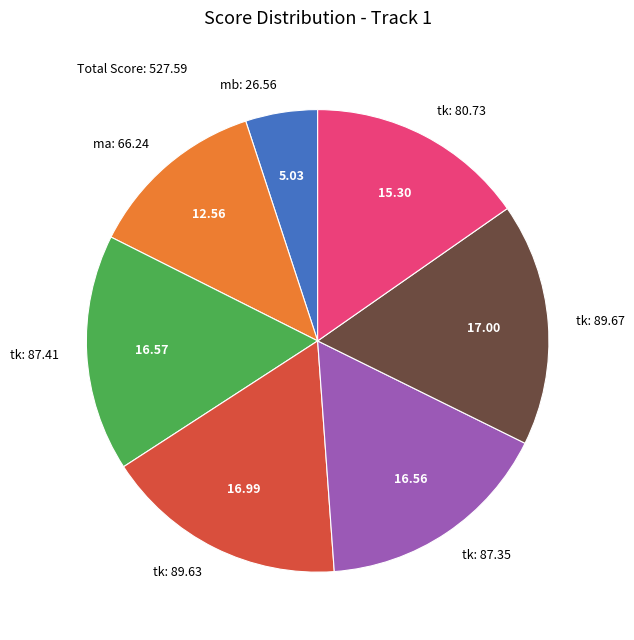

Approximately how many times larger is the value at tk: 89.63 compared to ma: 66.24?

1.4